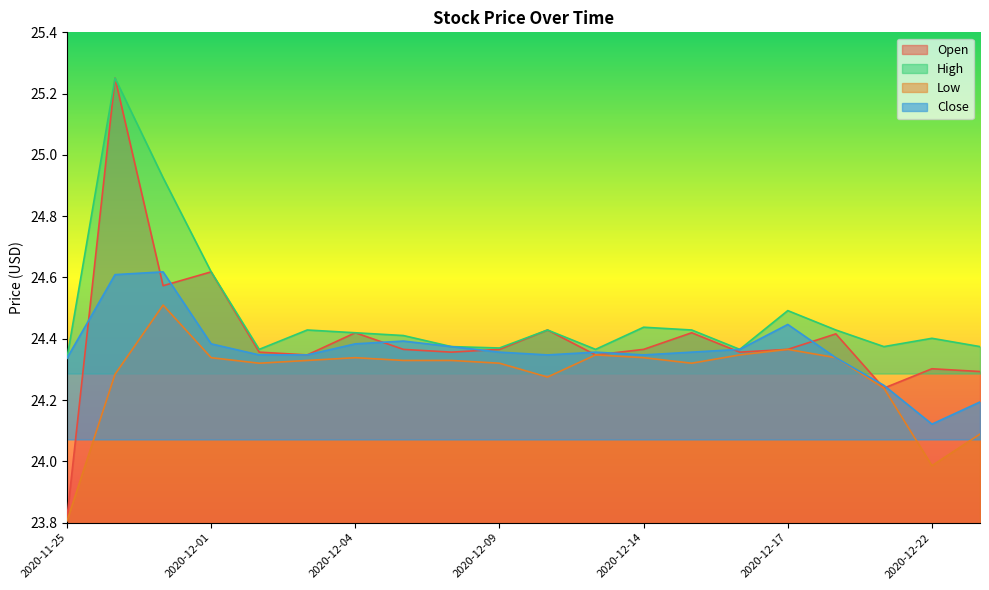

What position from the left is 2020-12-11?

12